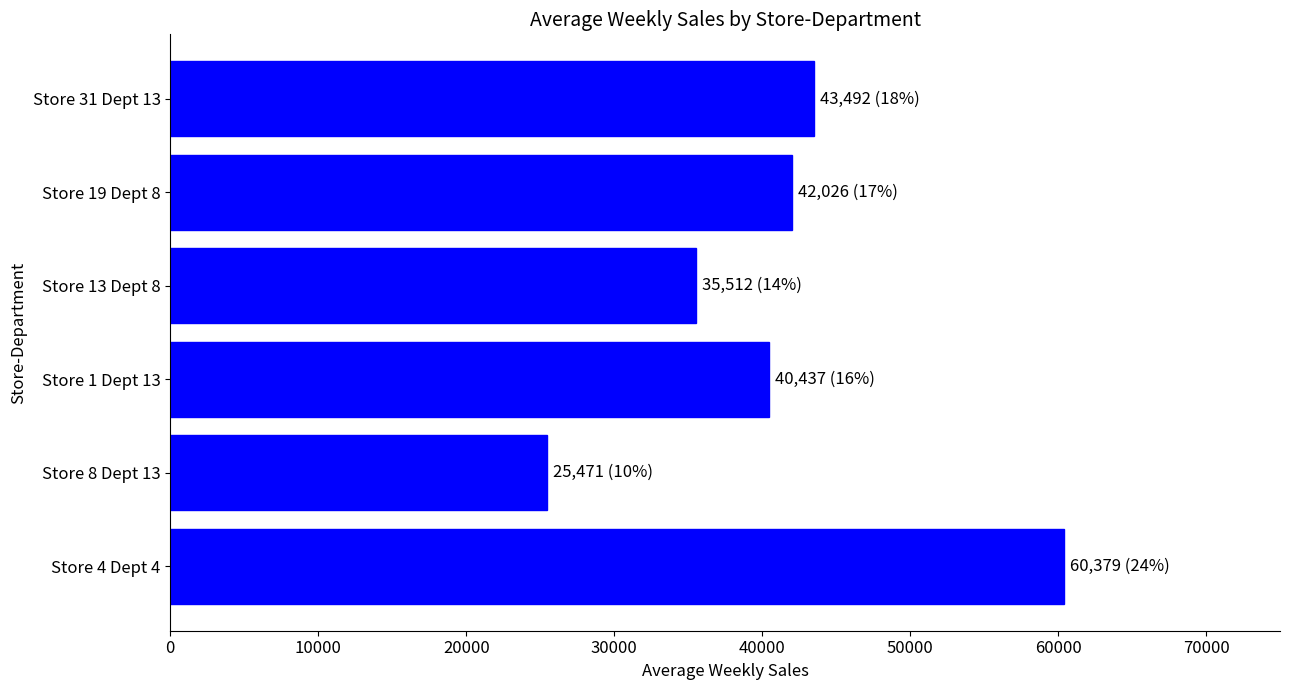

Reading bottom to top, list all the values displayed in this chart.

60379.1	25470.9	40437.2	35512.1	42025.8	43492.0